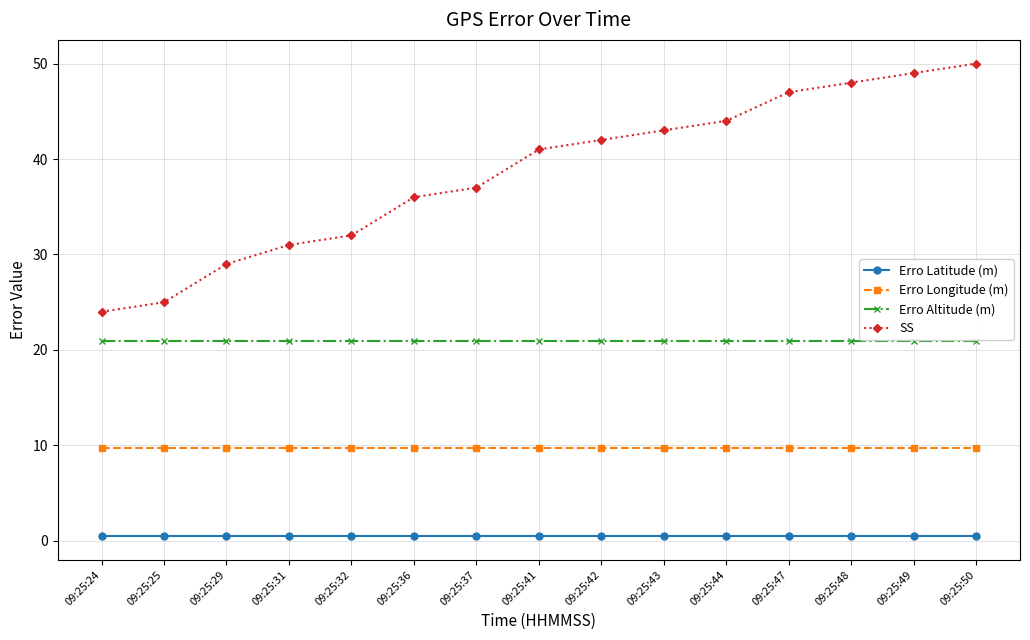

What is the minimum value for SS?

24.0